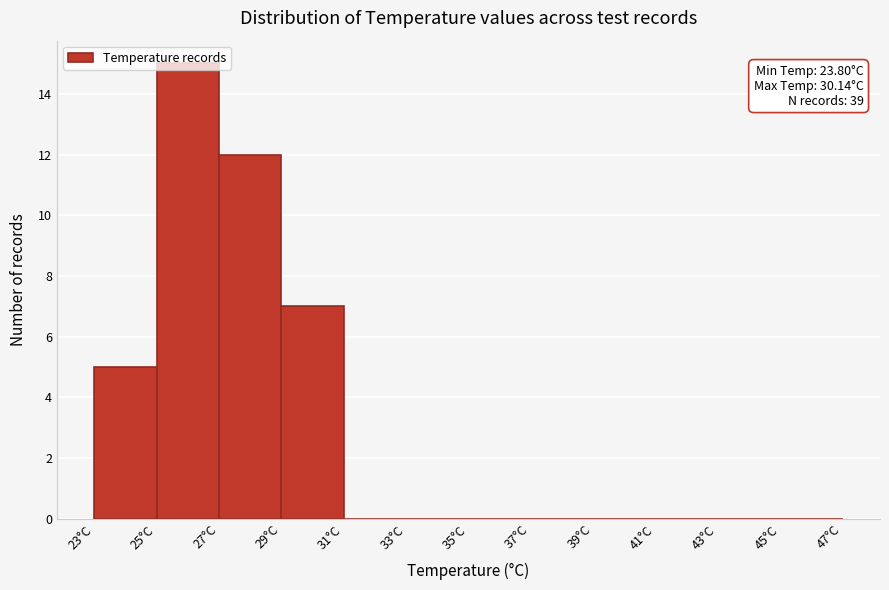

Over which range of the x-axis is the bar tallest?

25 to 27